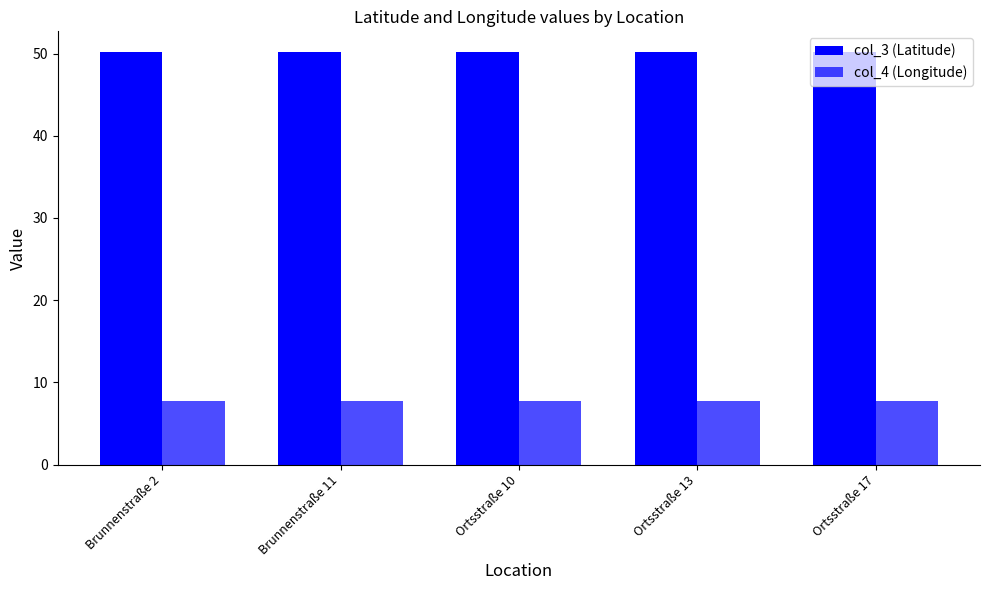

How many series are shown in this chart?

2